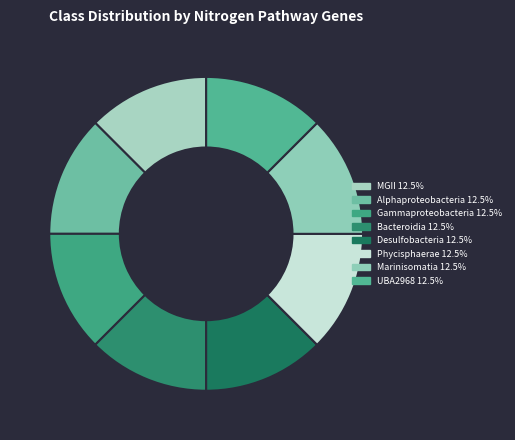

How many slices are in this pie chart?

8